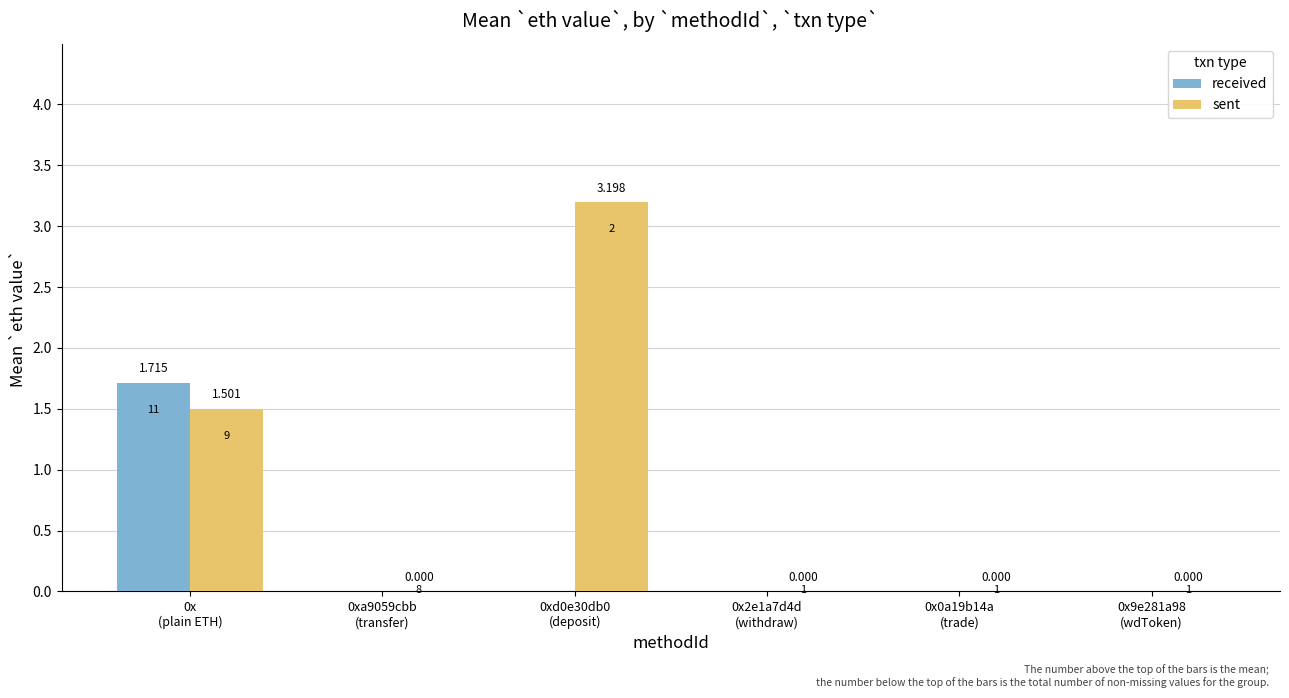

Which series has the largest total across all categories?

sent